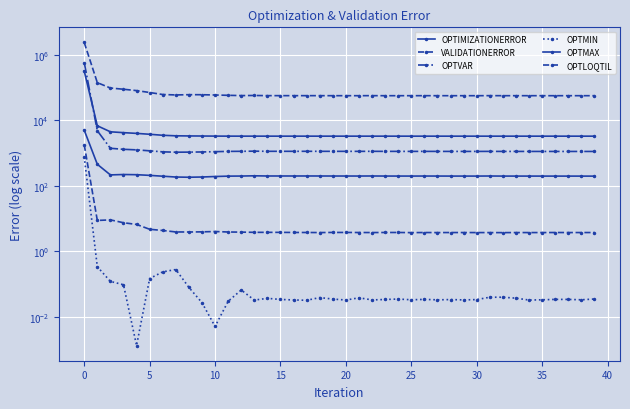

Is the value of OPTIMIZATIONERROR at 33 greater than the value of OPTMIN at 36?

Yes